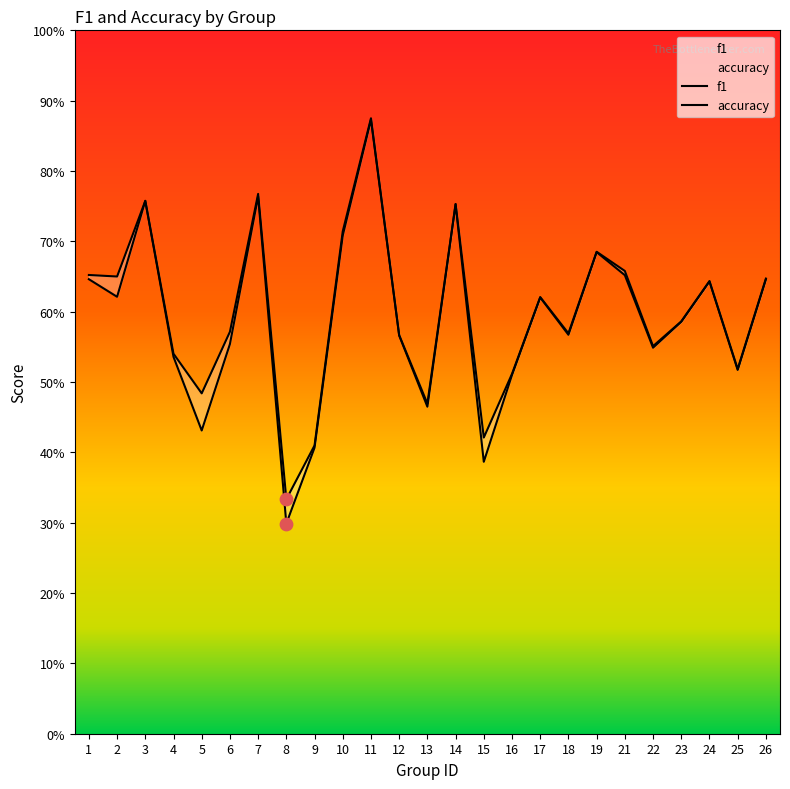

Which series has the widest spread of Y values?

f1